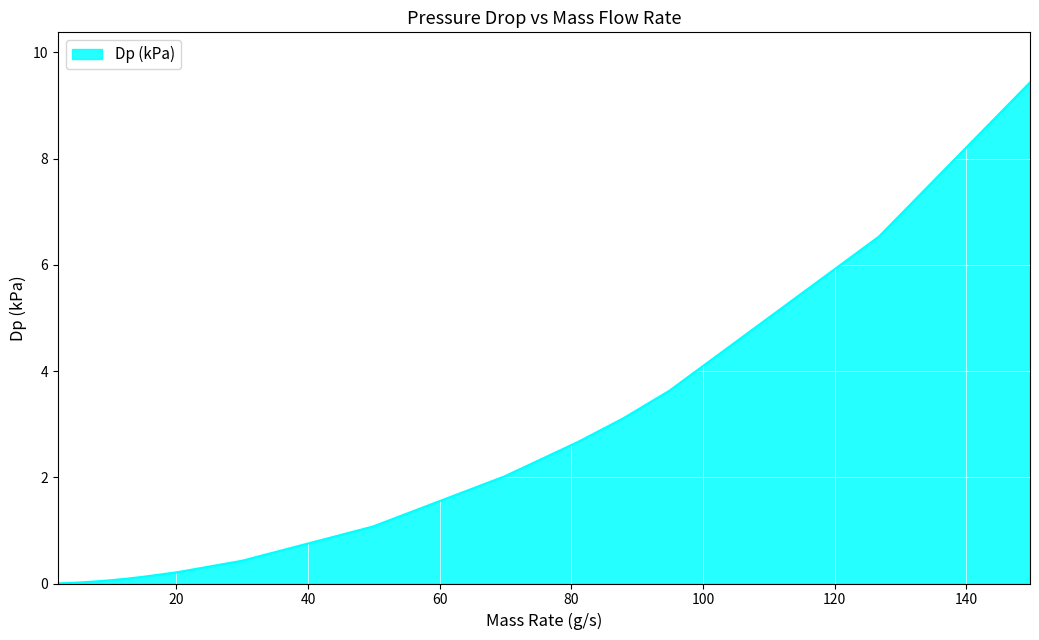

The chart shows a value of 0.1 at 14.973. True or false?

True